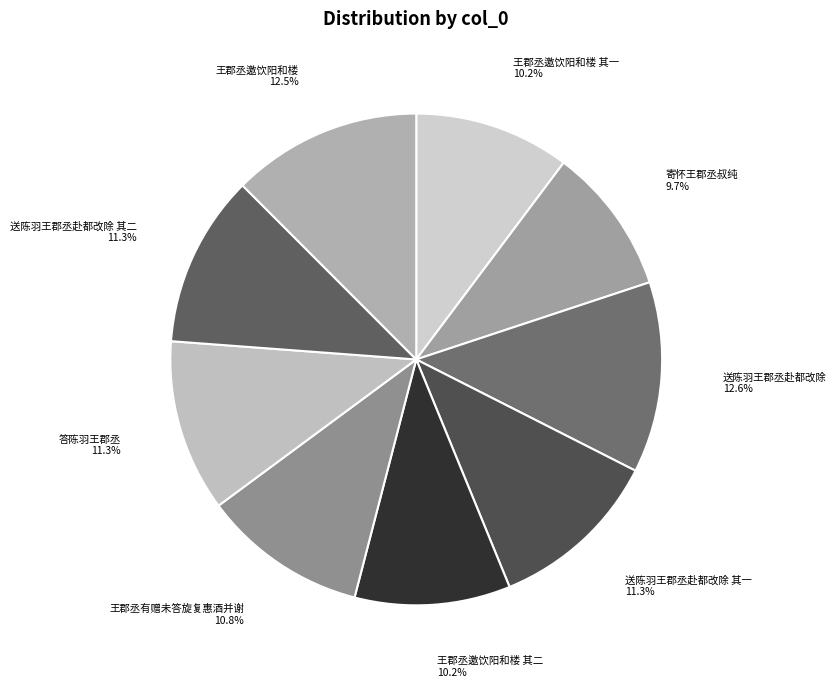

Which category has the smallest portion of the pie?

寄怀王郡丞叔纯